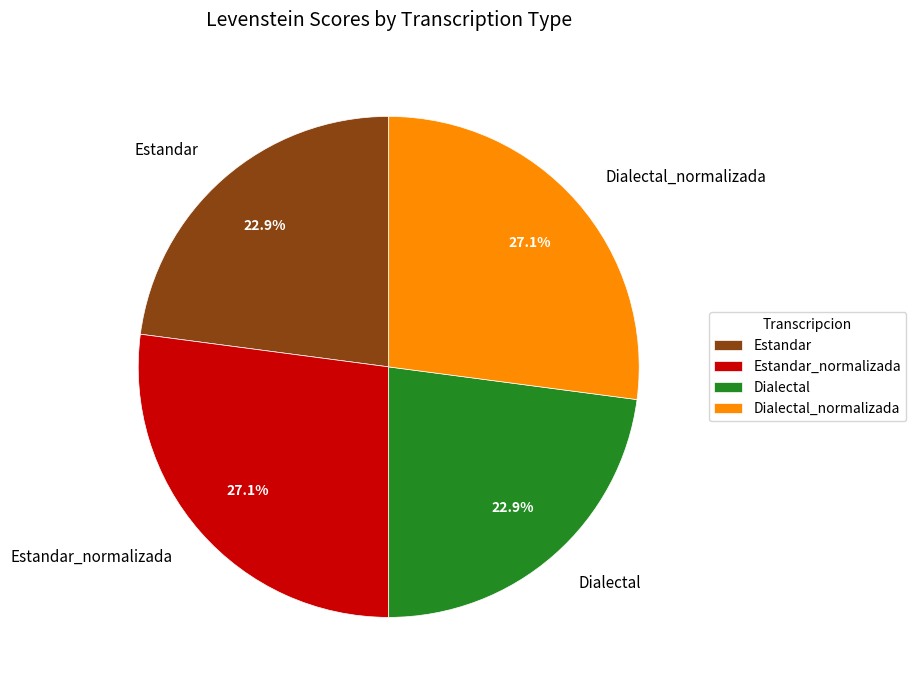

Does Estandar_normalizada represent more than half of the total?

No